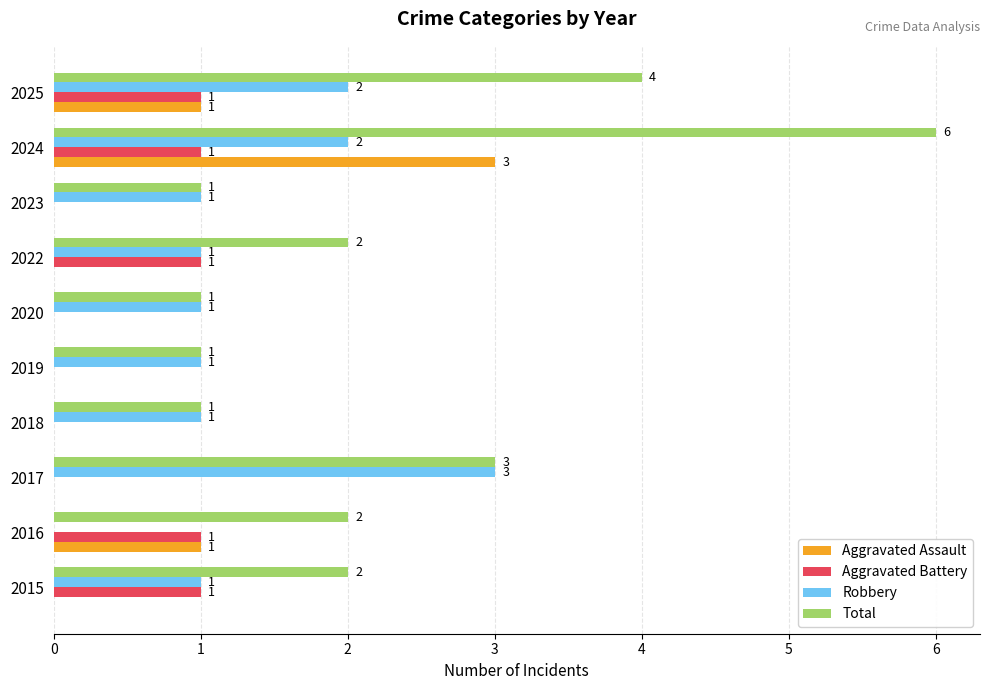

The value of Robbery at 2024 is 2. True or false?

True